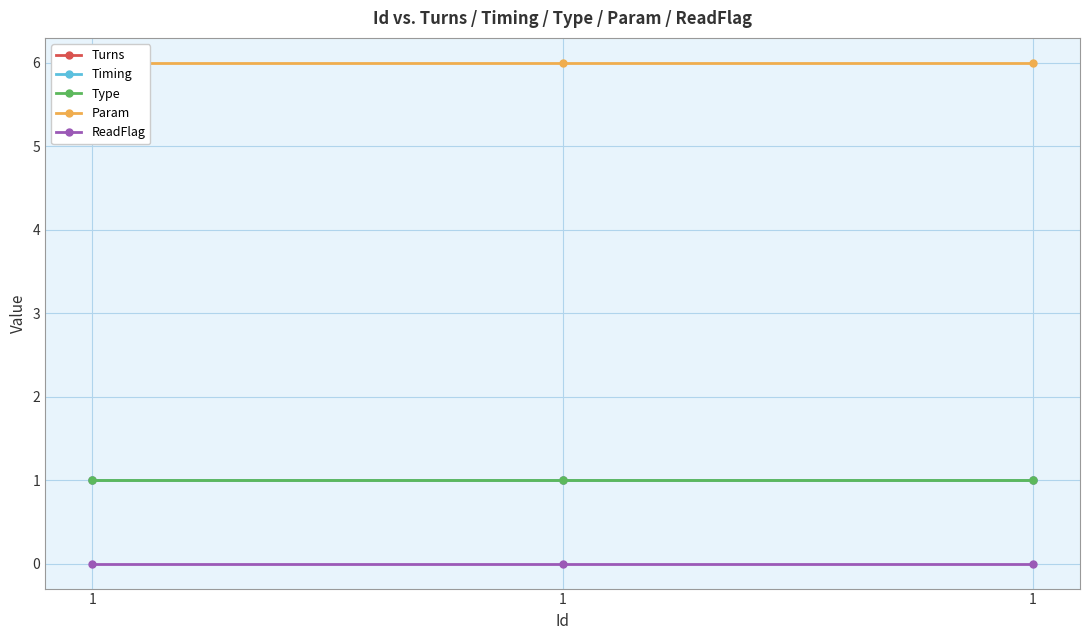

Reading right to left, what are all the values shown in this chart?

Turns: 1	1	1
Timing: 1	1	1
Type: 1	1	1
Param: 6	6	6
ReadFlag: 0	0	0